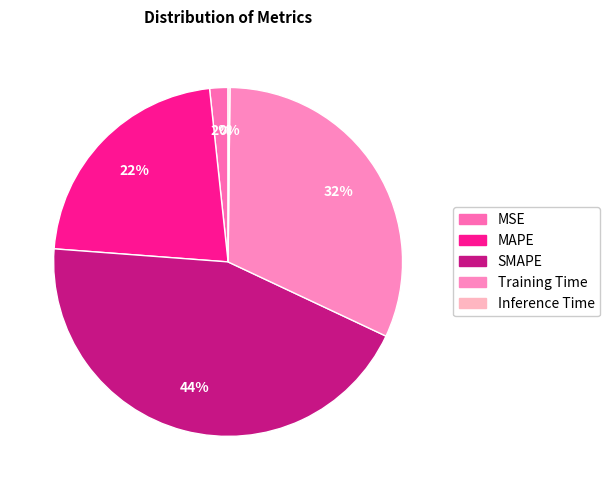

What is the total percentage of SMAPE and Training Time?

76.0%